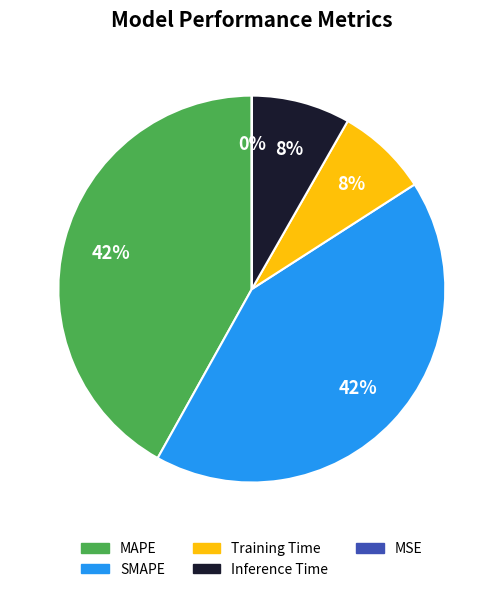

What is the smallest slice in the pie chart?

MSE